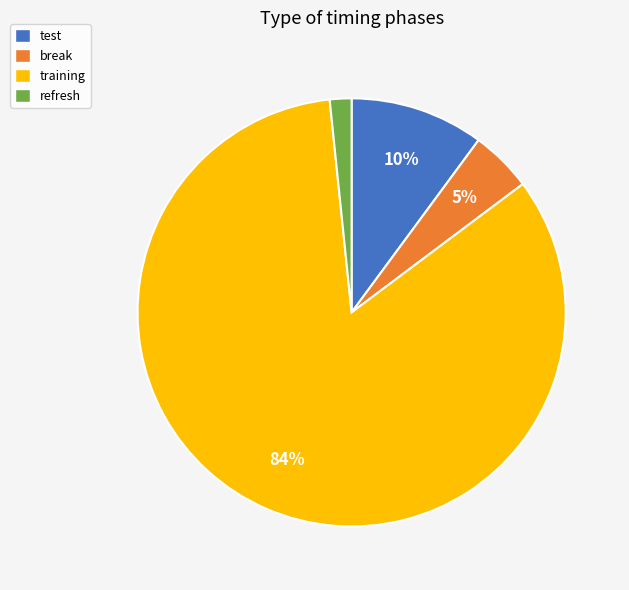

To the nearest percent, what is the difference between the test and training slice percentages?

73%